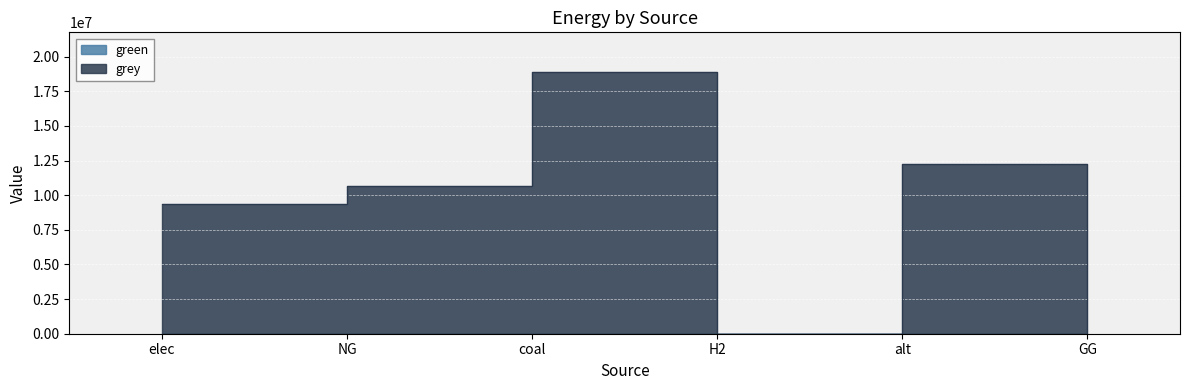

What is the ratio of the value at alt to the value at elec?

1.3